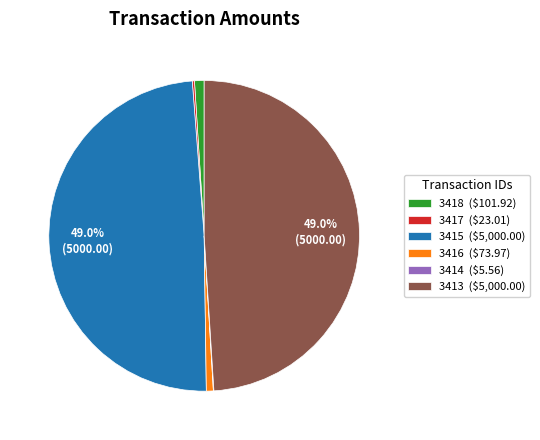

Is there any slice that represents more than half of the pie?

No